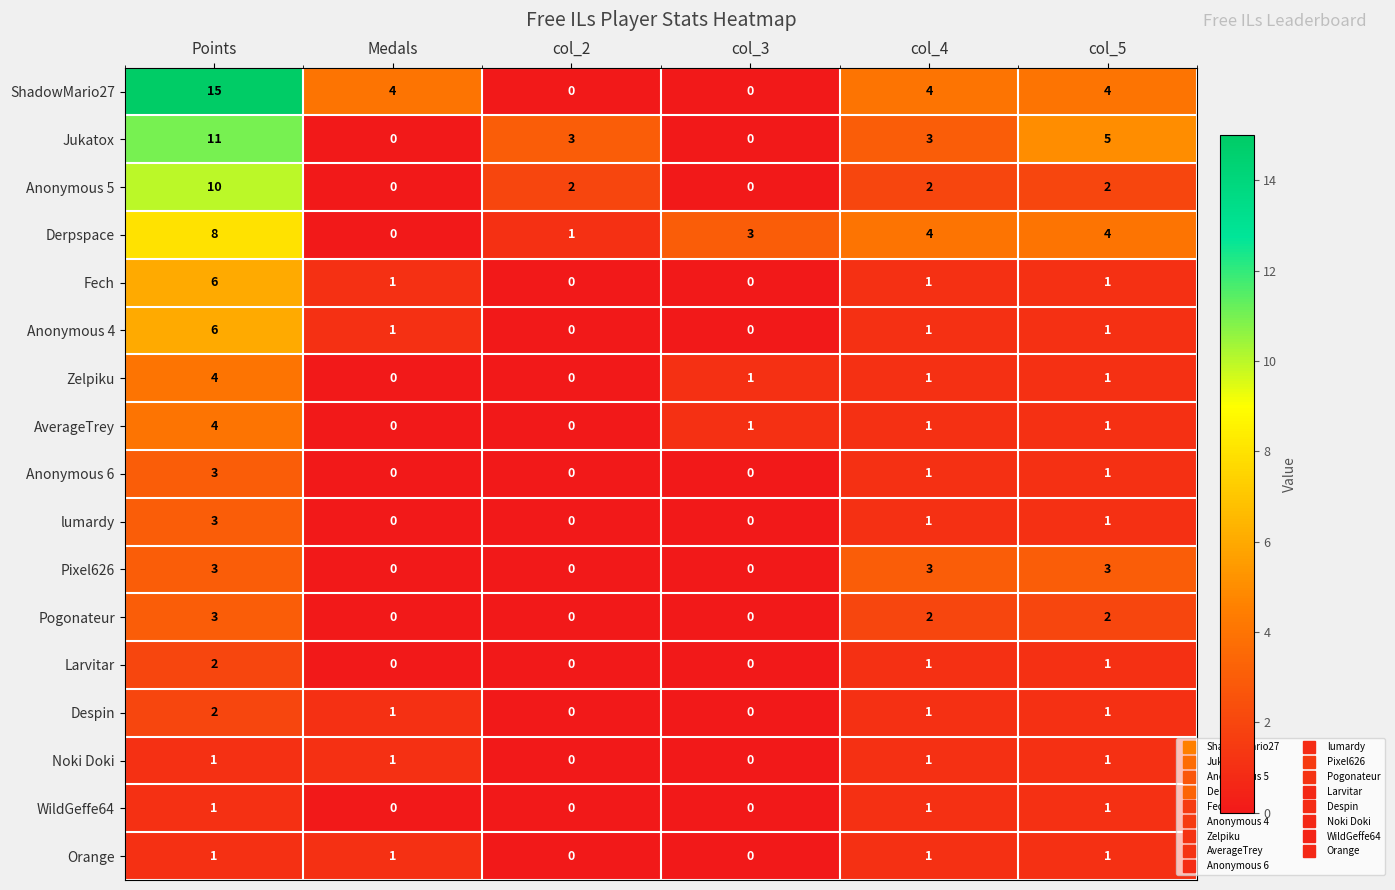

The Anonymous 5 series shows 1 at col_2. True or false?

False